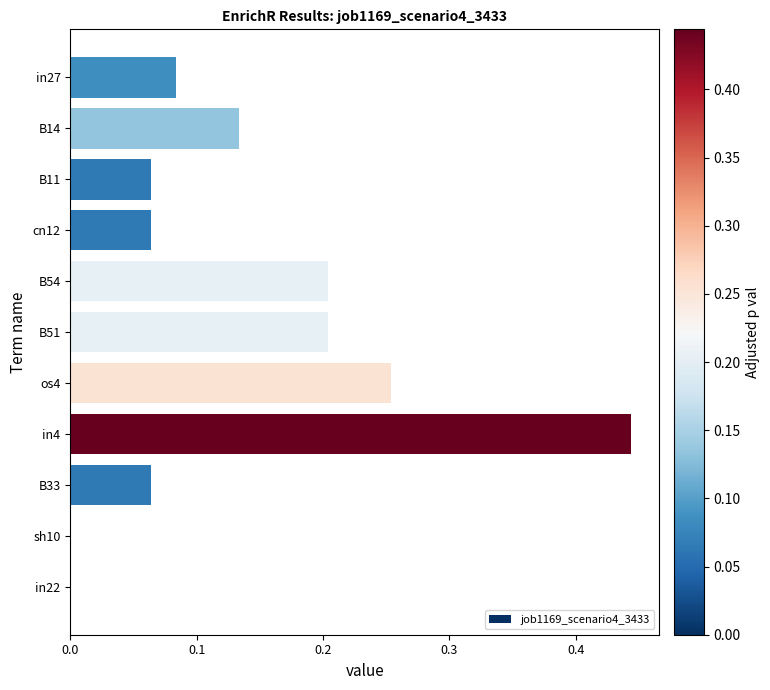

Is it true that the value at in22 is 0.0?

True